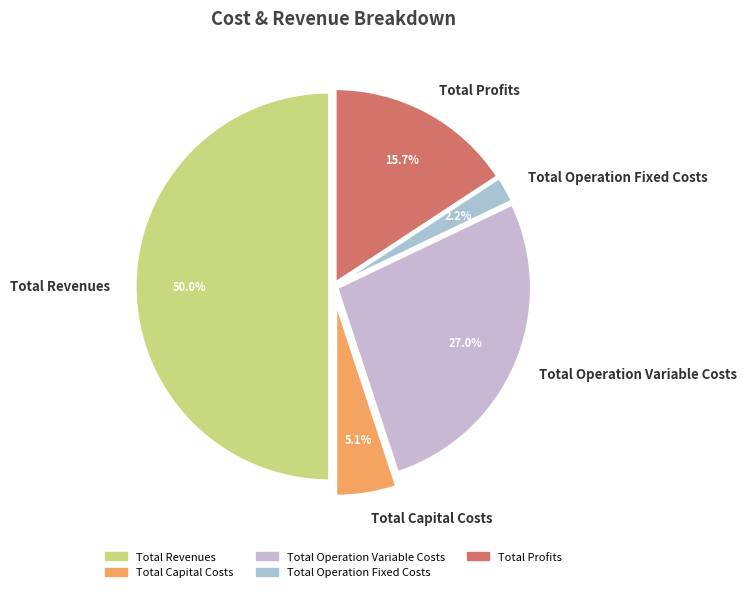

The Total Profits slice represents 16% of the pie. True or false?

True